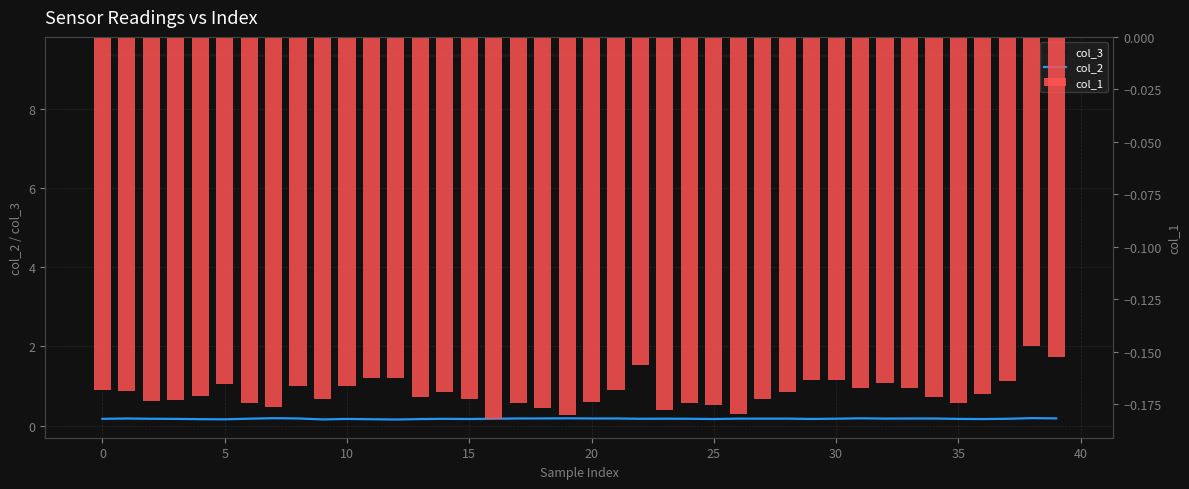

What is the label of the 31st bar from the left?

30